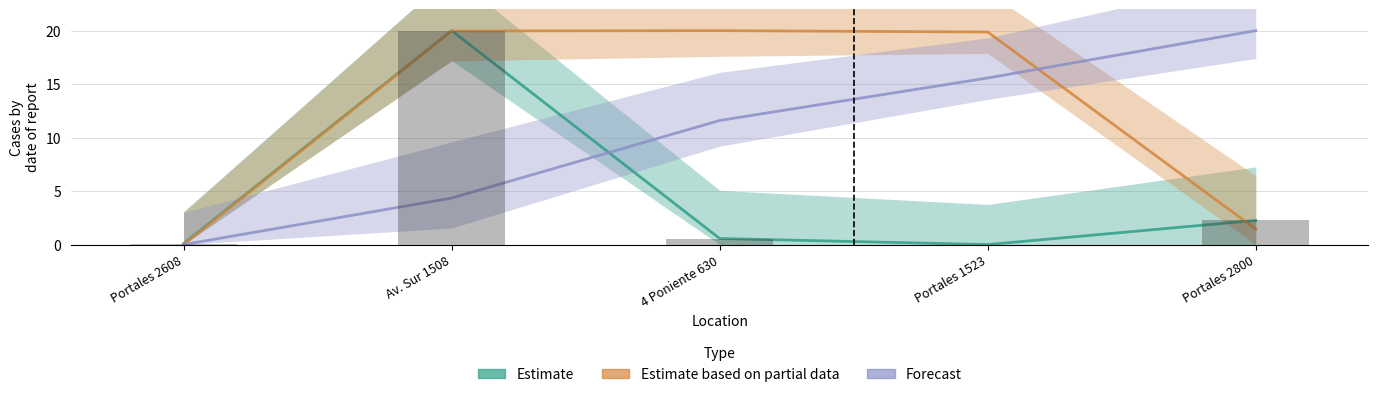

What is the value of the Estimate based on partial data bar at the 4th from the left?

19.9